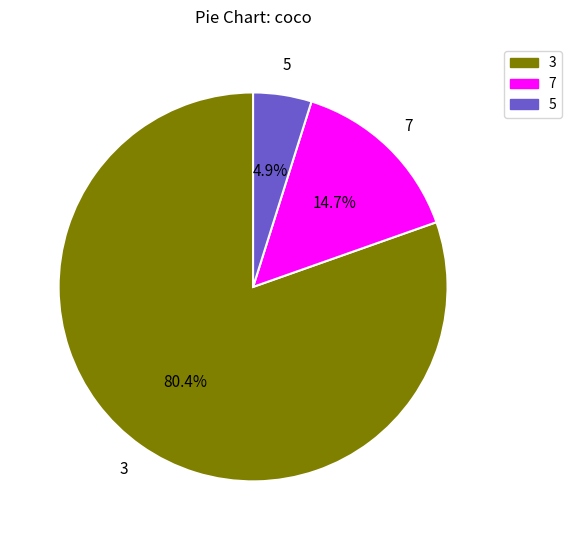

How many segments does this pie chart have?

3